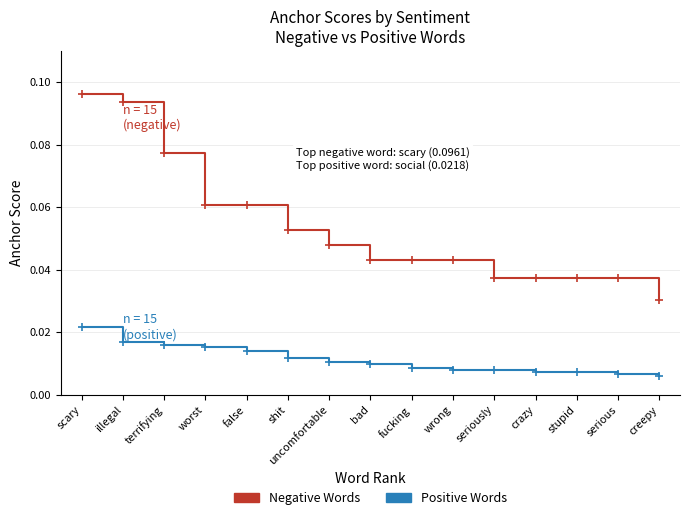

At which category does the chart reach its peak across all series?

scary